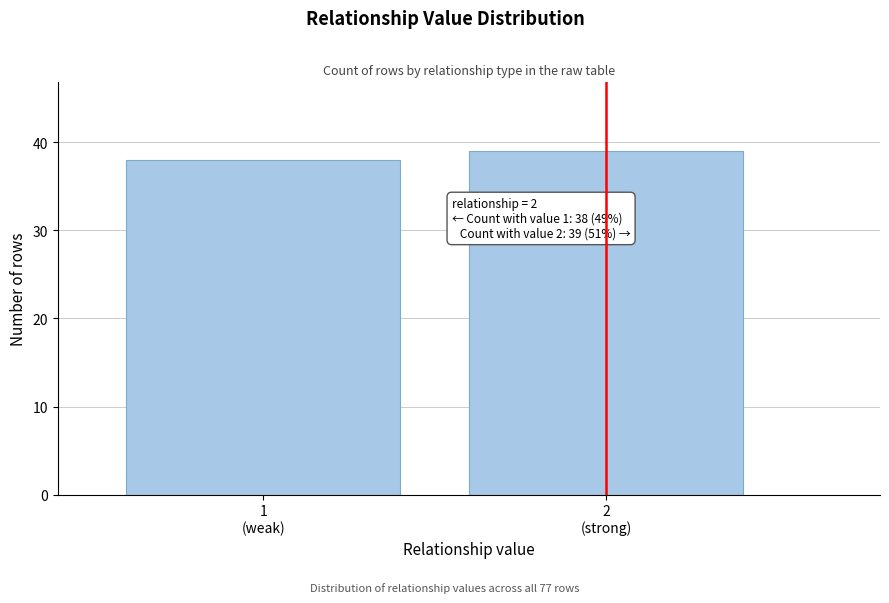

Reading left to right, transcribe all the data shown in this chart.

38	39